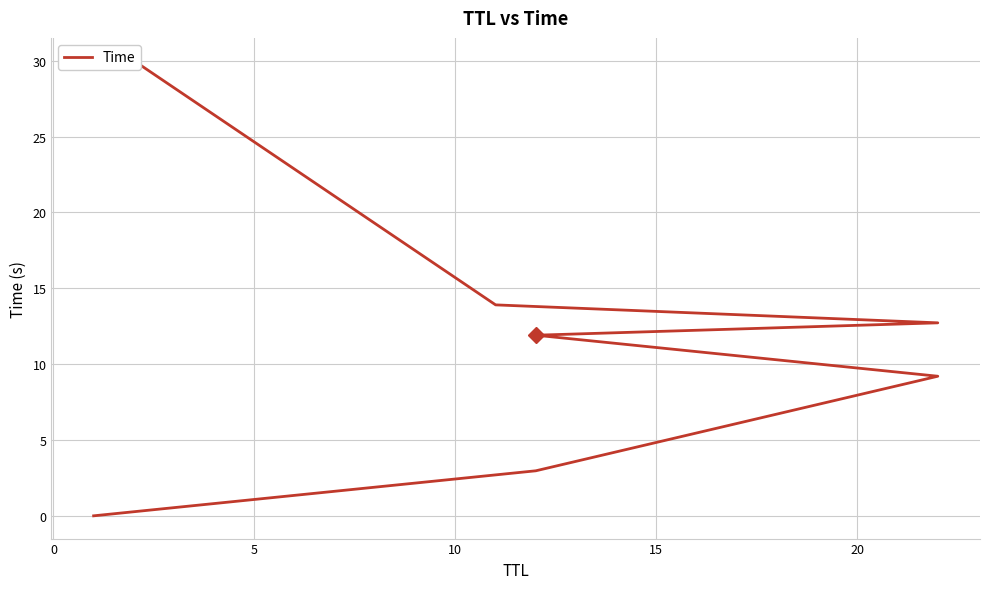

How many lines are shown in the chart?

1